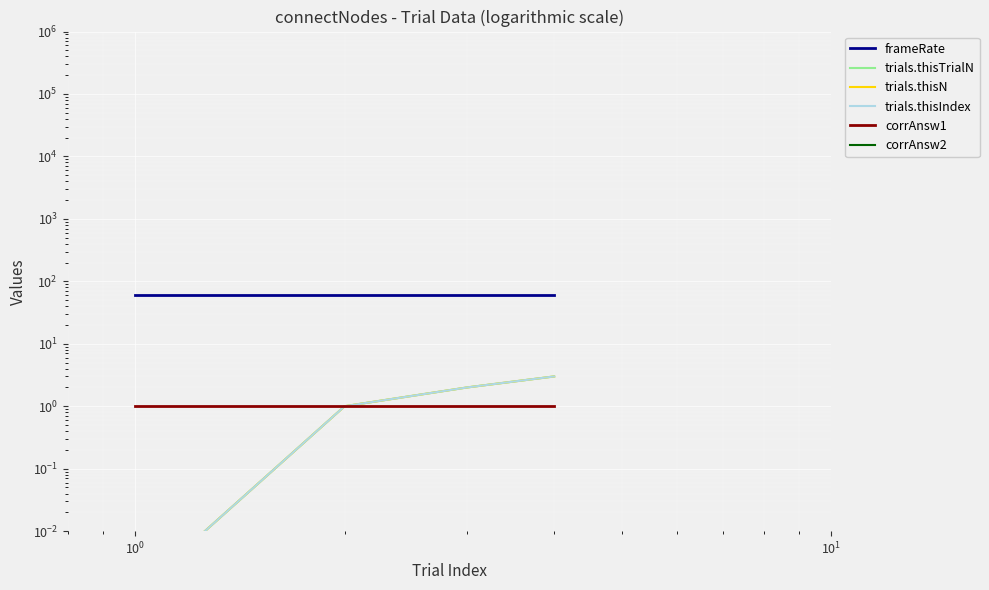

What is the average value of the frameRate series?

60.0